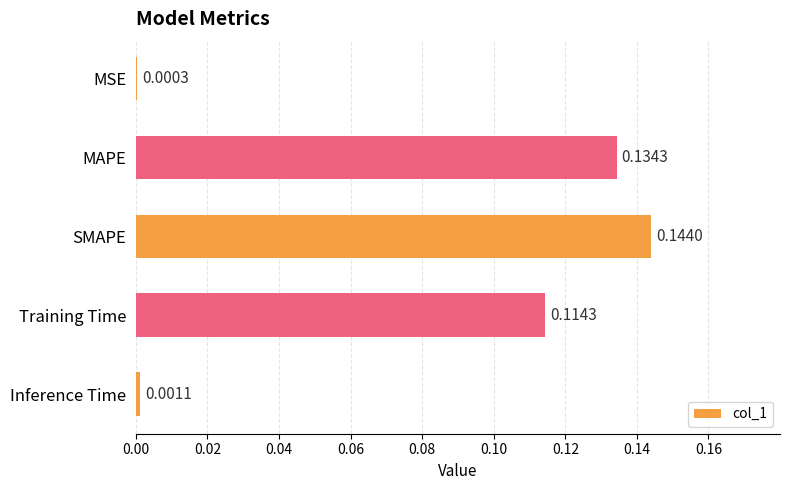

What is the change in value from MSE to Training Time?

+0.1